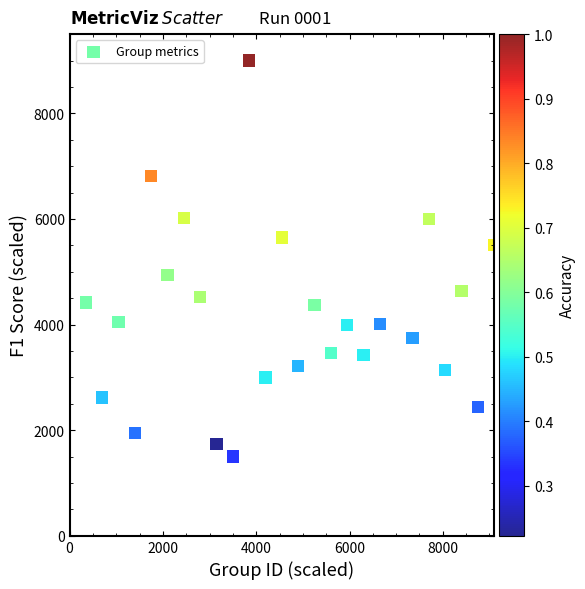

What is the range of Y values (max minus min)?

7500.0